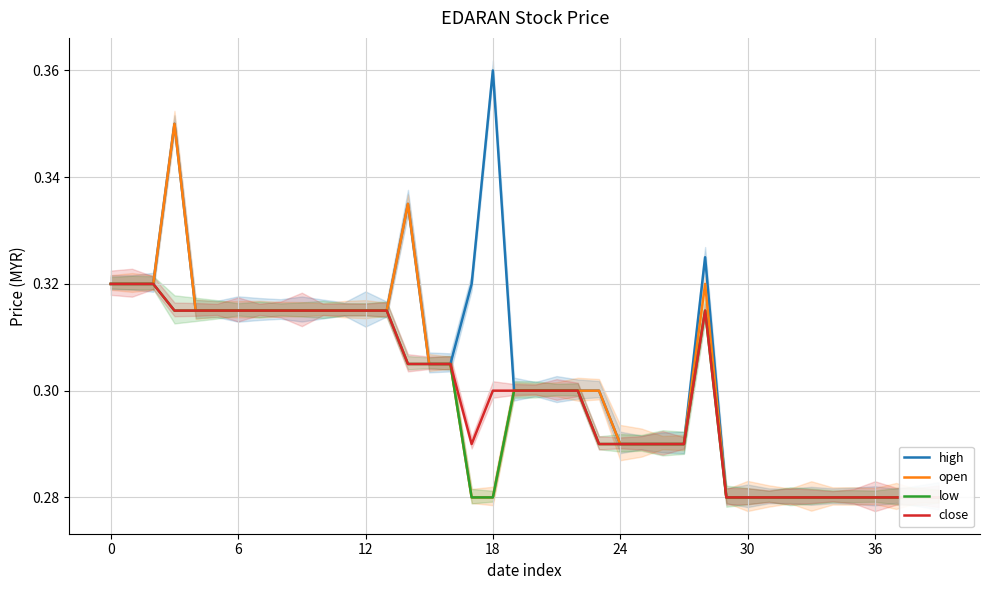

How many low values are between 0 and 1?

40